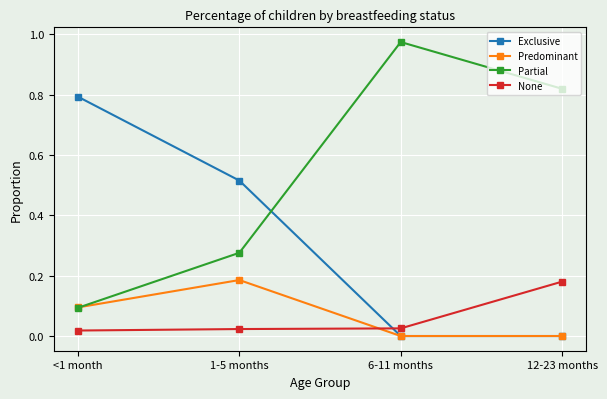

What position from the right is 1-5 months?

3